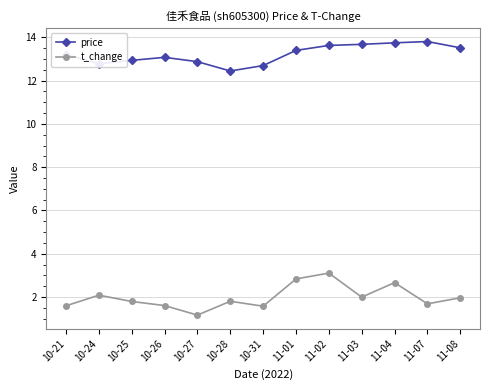

How many interior local peaks does the t_change series have?

4